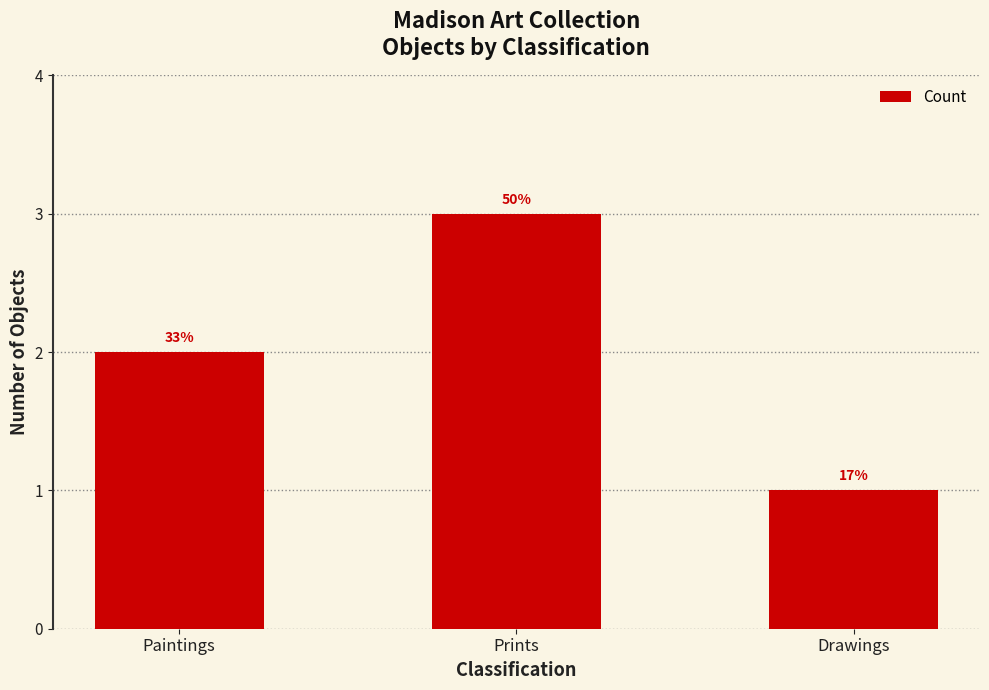

What is the sum of the values at Prints and Paintings?

5